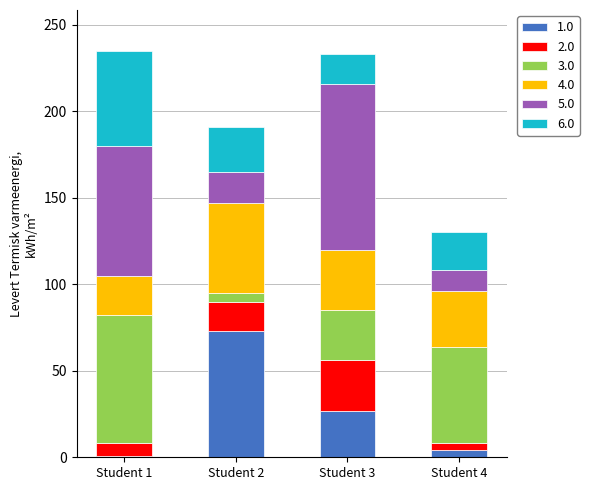

Reading left to right, list the values for the 1.0 series.

Student 1=1	Student 2=73	Student 3=27	Student 4=4